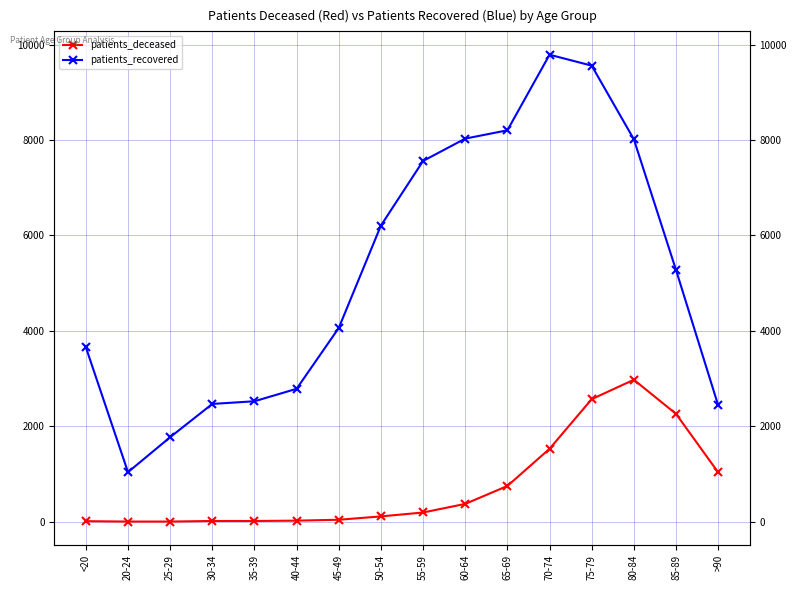

Which has a higher value, 80-84 or 75-79?

80-84